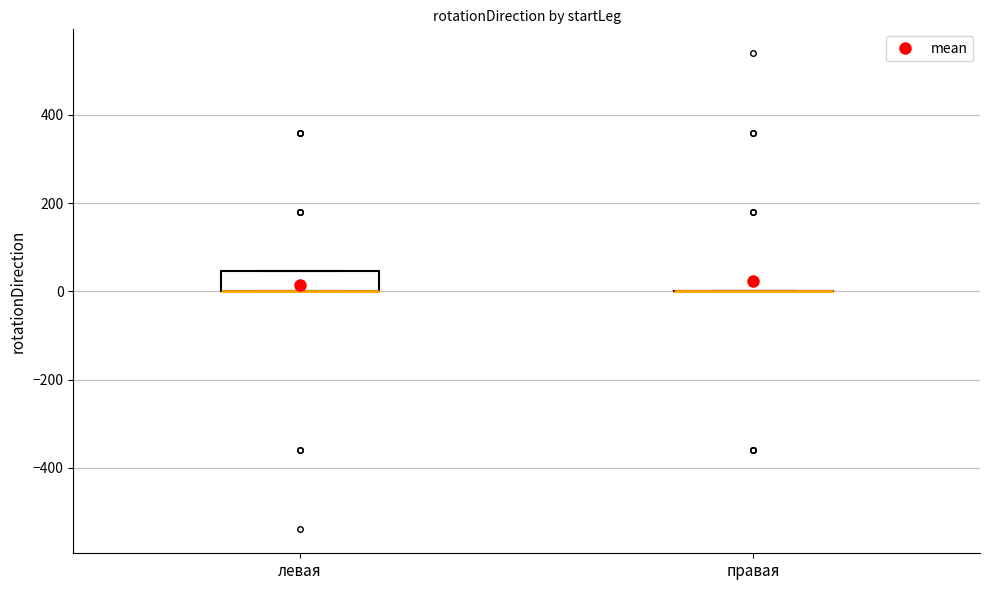

Which box is the tallest, from its lower edge to its upper edge?

левая